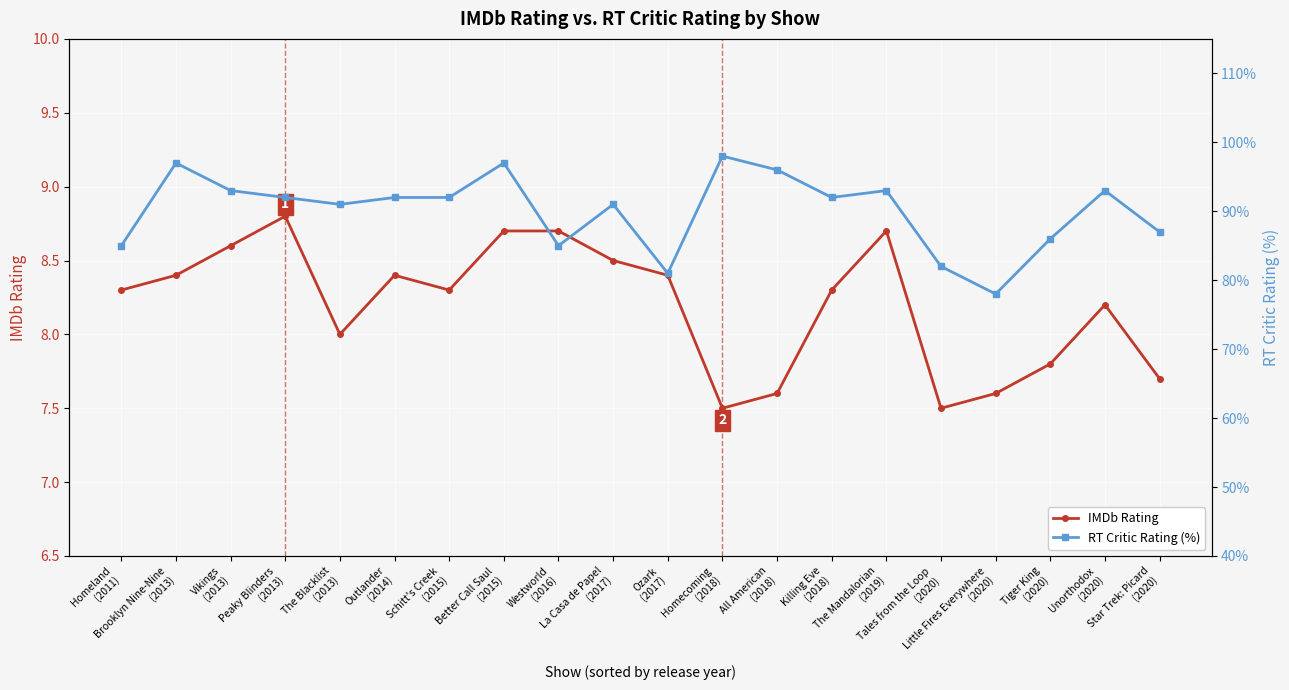

The RT Critic Rating (%) series shows 92.0 at Schitt's Creek
(2015). True or false?

True